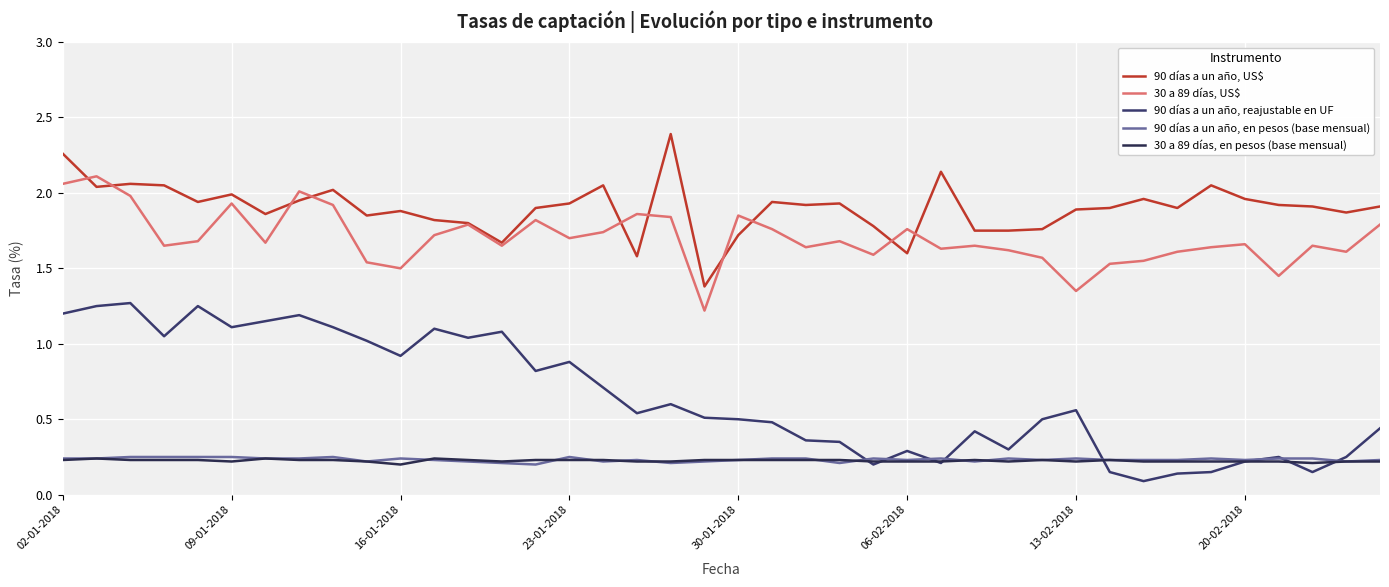

At which category does the chart reach its minimum across all series?

32